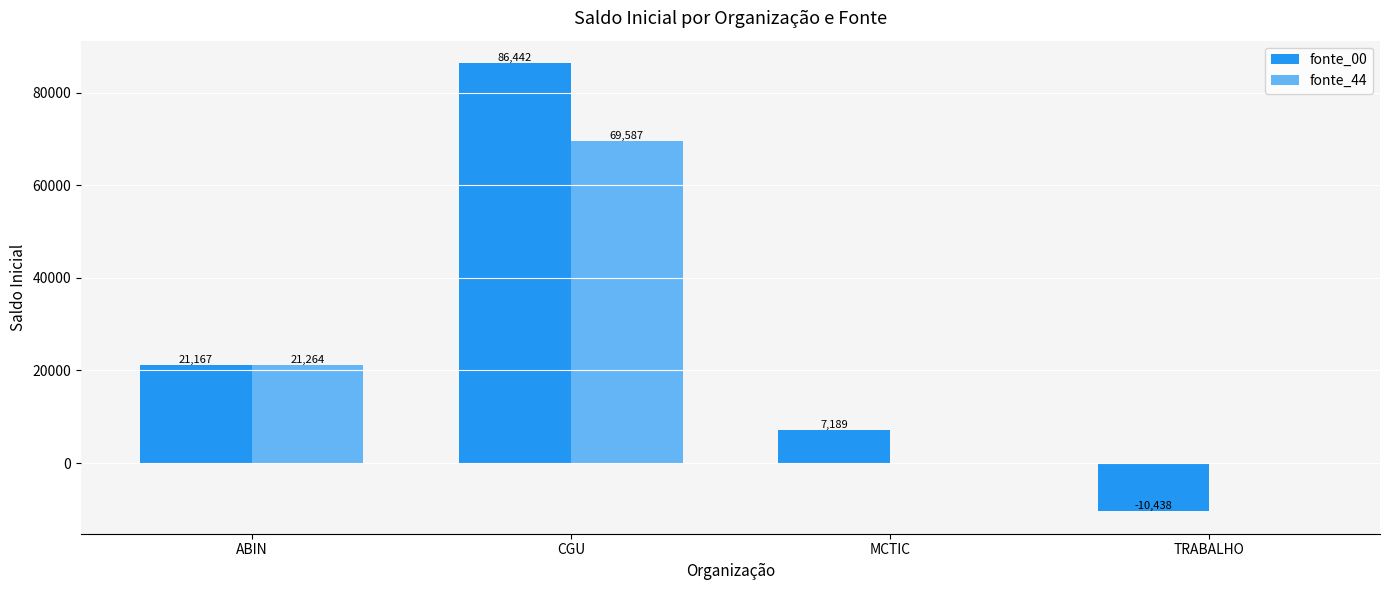

What is the approximate value of fonte_44 at CGU?

69587.3